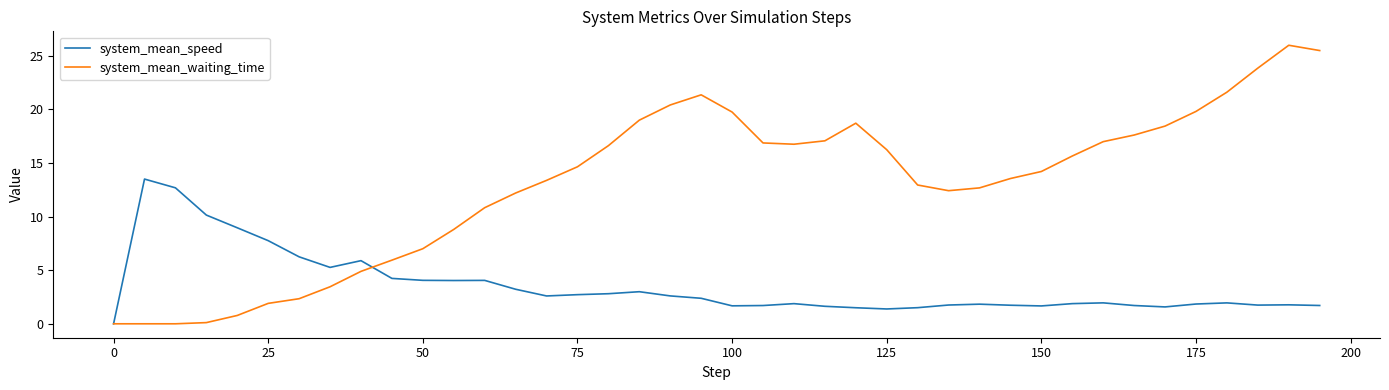

Which series has the largest range (max minus min)?

system_mean_waiting_time